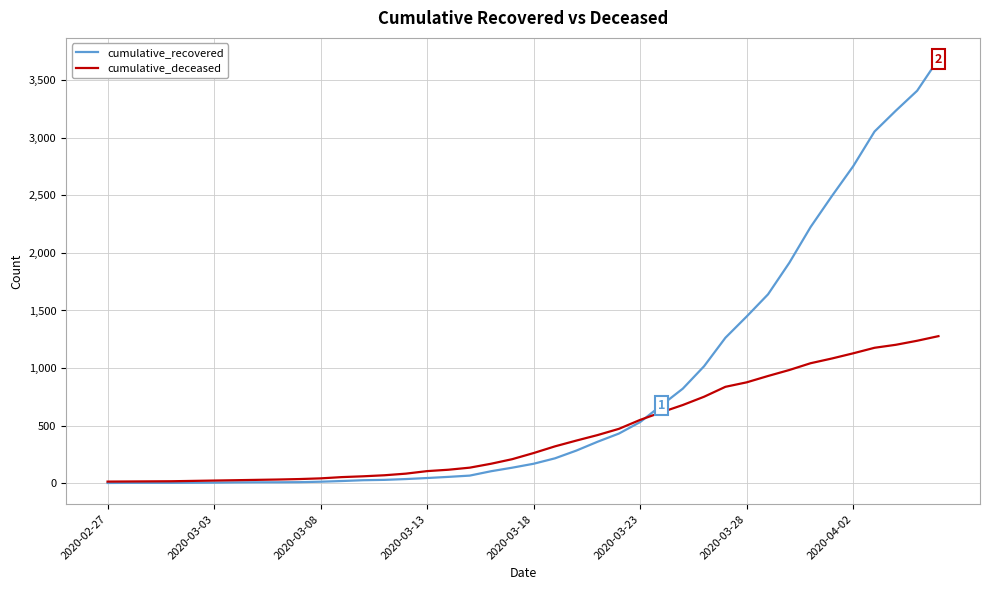

Which series has the largest total across all categories?

cumulative_recovered